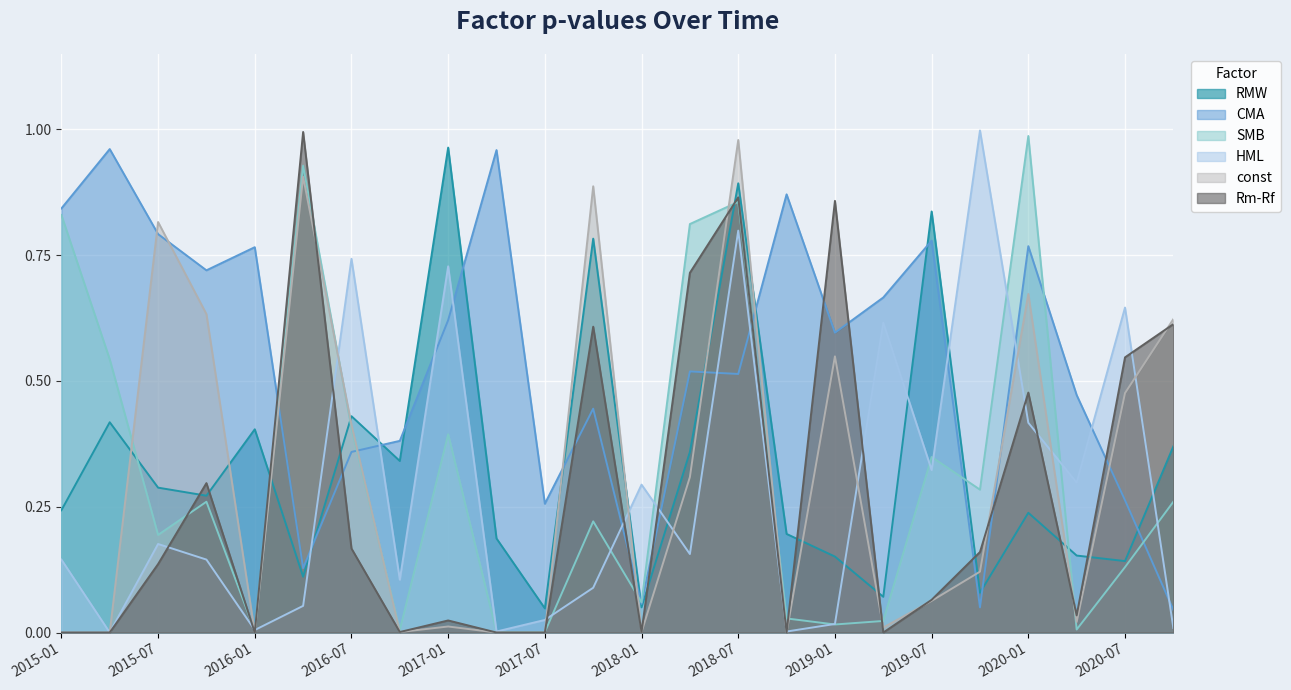

Which series changed the most between 2015-07 and 2018-07?

Rm-Rf